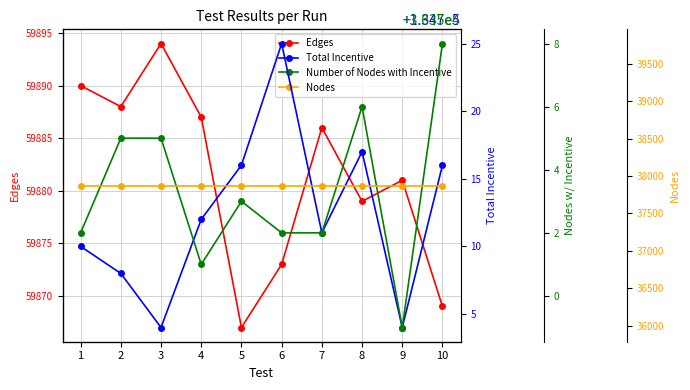

Is the value of Total Incentive at 6 greater than the value of Number of Nodes with Incentive at 2?

Yes